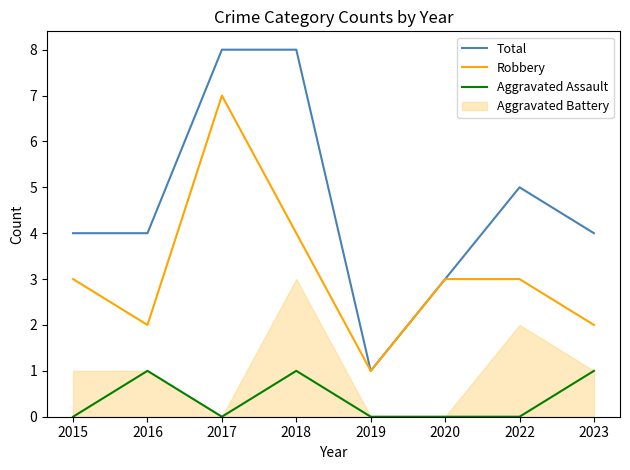

What is the sum of all Total values?

37